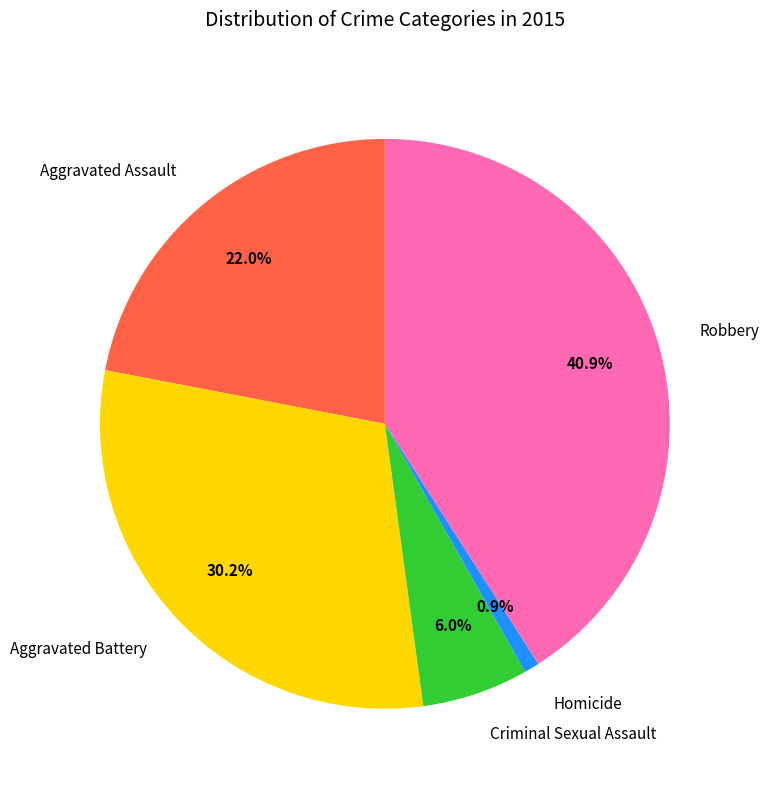

To the nearest percent, what is the difference between the Criminal Sexual Assault and Aggravated Battery slice percentages?

24%